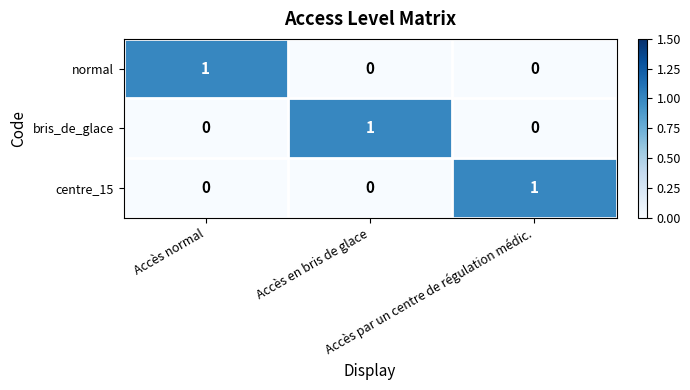

At how many categories does at least one series exceed 0?

3